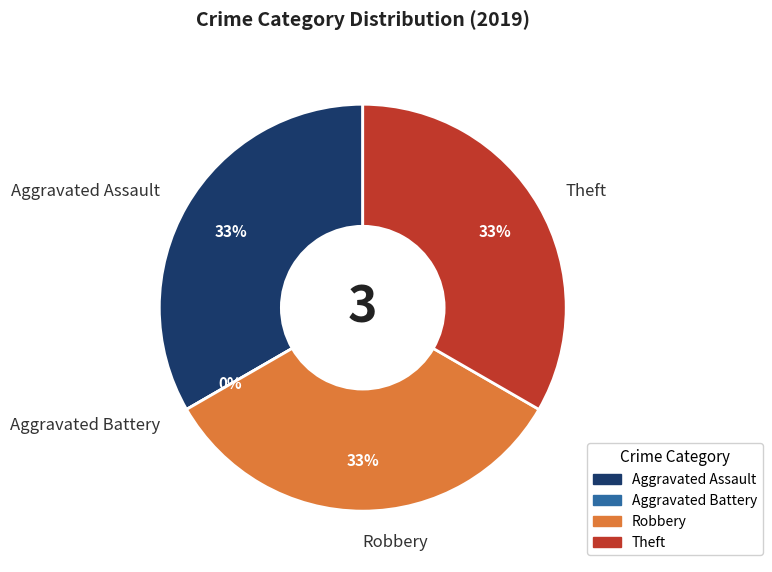

Which category has the smallest portion of the pie?

Aggravated Battery